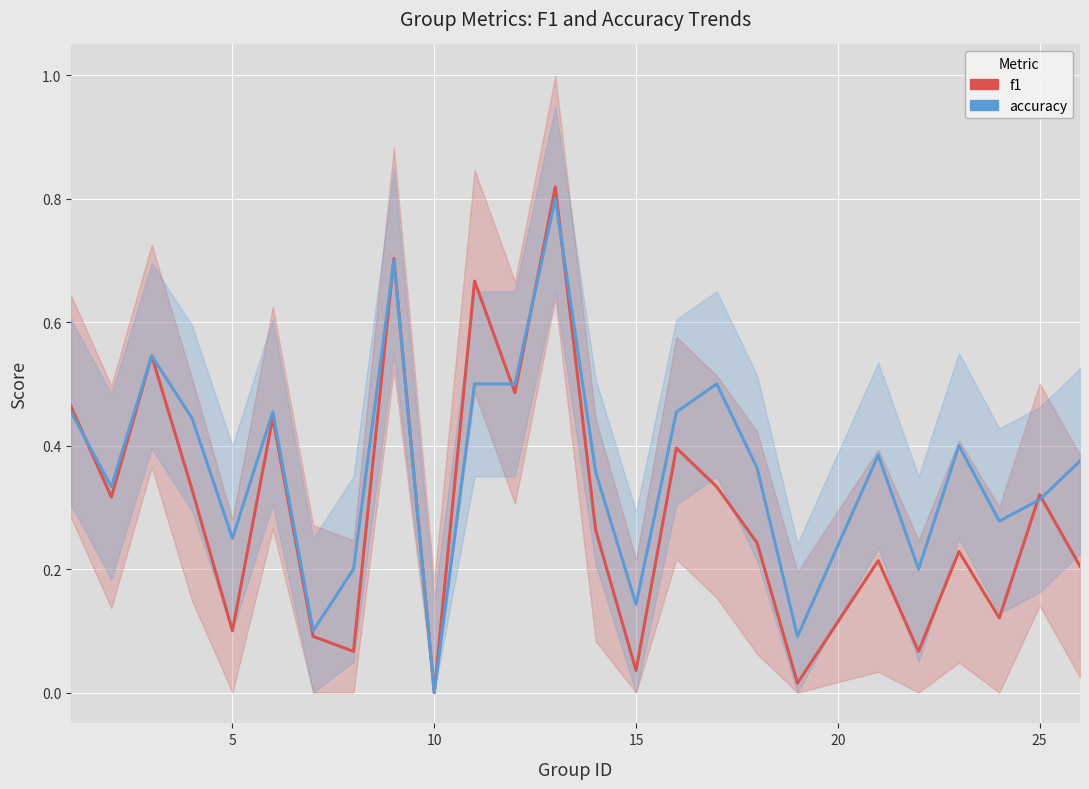

How many intersections are there between accuracy and f1?

7